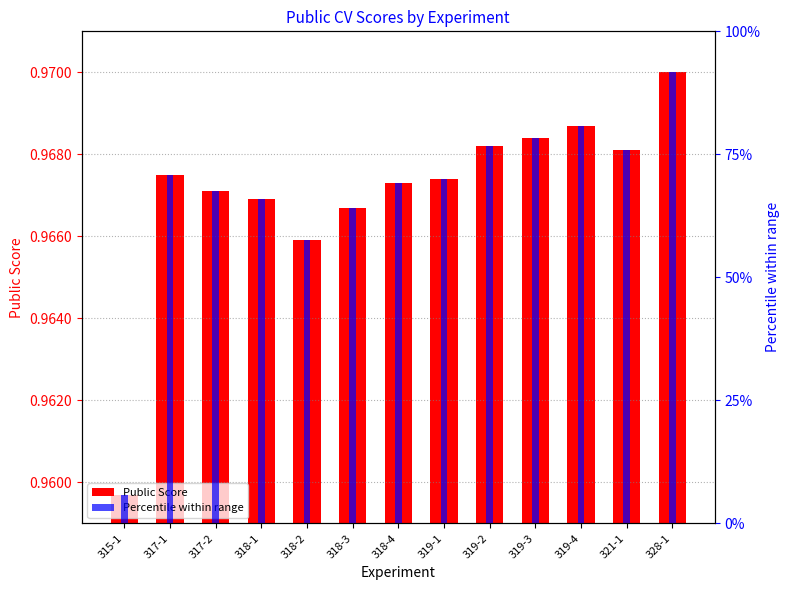

What is the value of the Percentile within range bar at the 13th from the left?

91.7